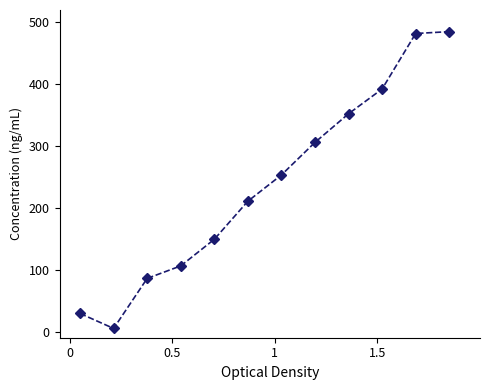

How many interior local valleys (lower than both neighbors) does the data have?

1